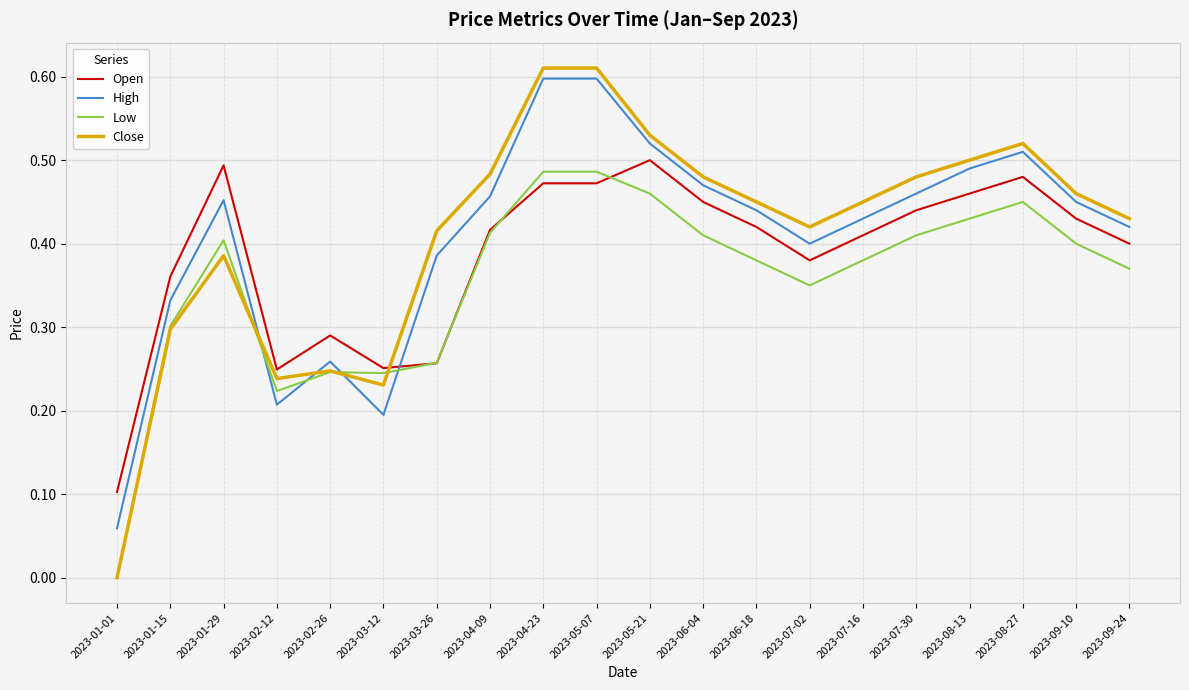

The value of Open at 2023-07-30 is 0.7. True or false?

False